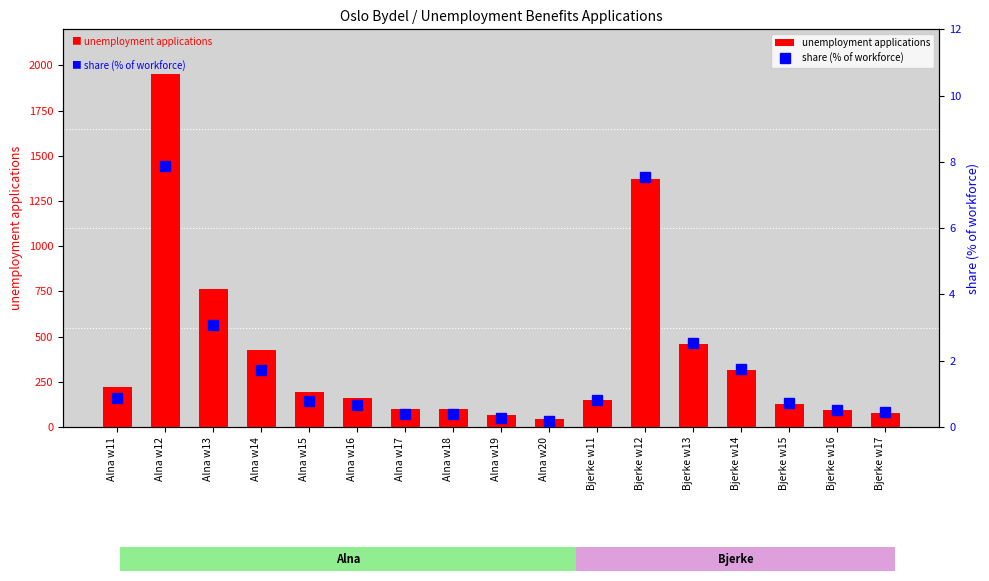

What is the average value of the unemployment applications series?

390